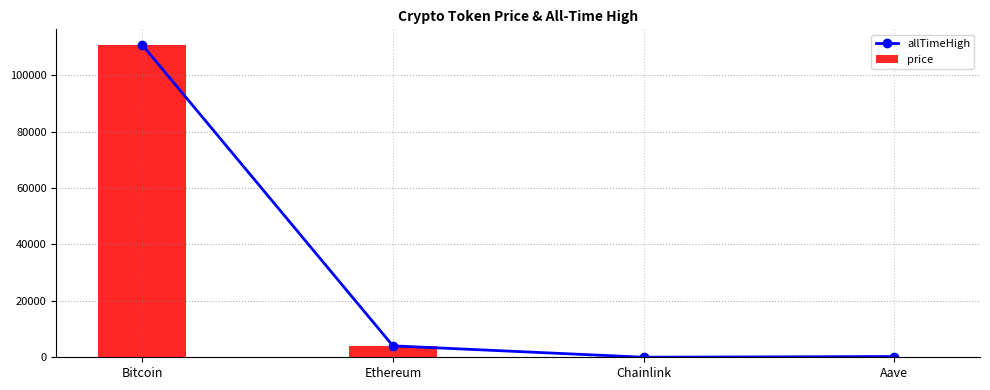

At which category is the sum across all series the highest?

Bitcoin